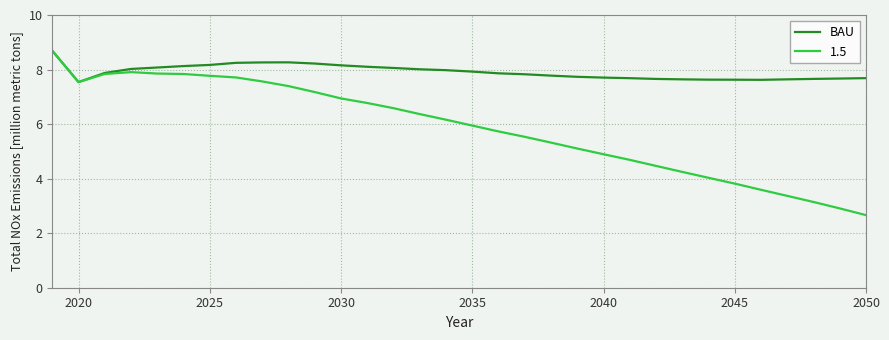

Which series has the largest range (max minus min)?

1.5